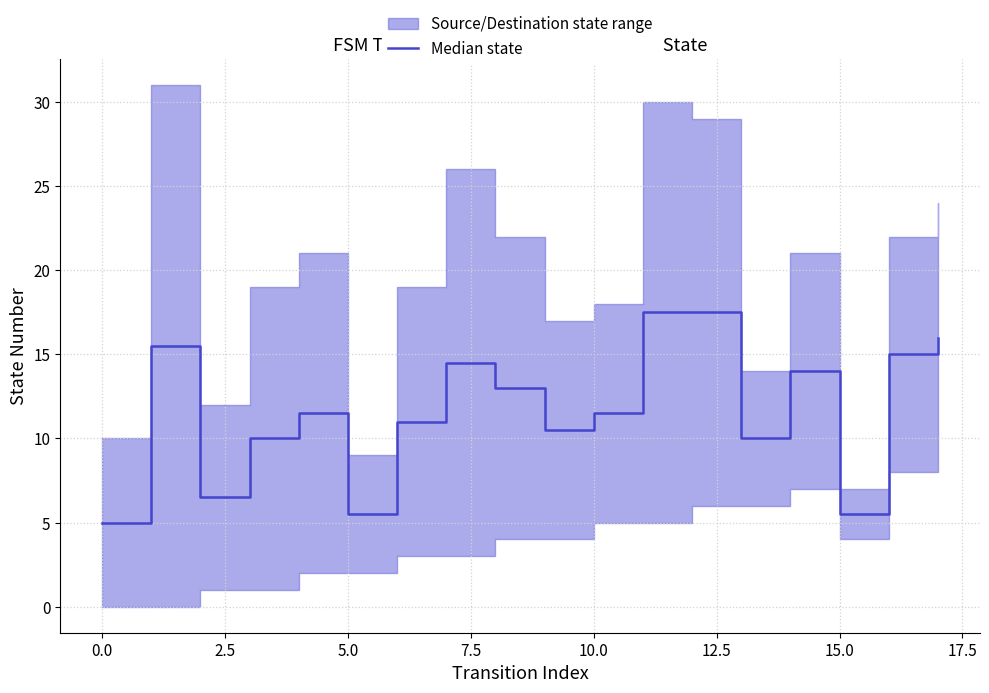

Does the chart display data point markers on the line(s)?

No